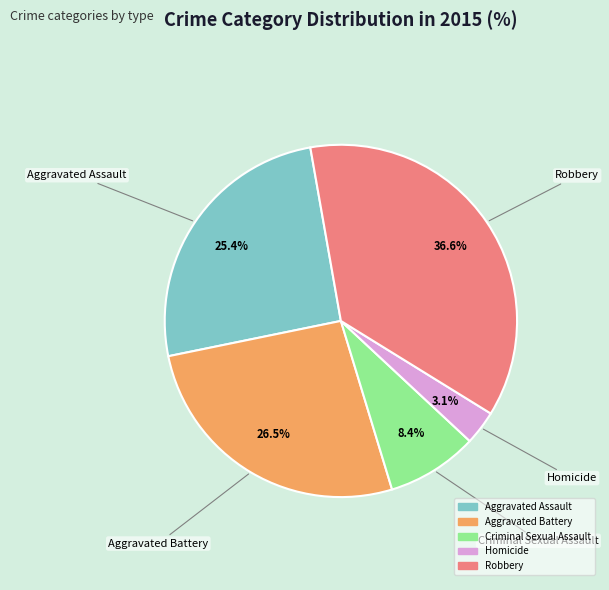

What portion of the pie excludes Homicide?

96.9%